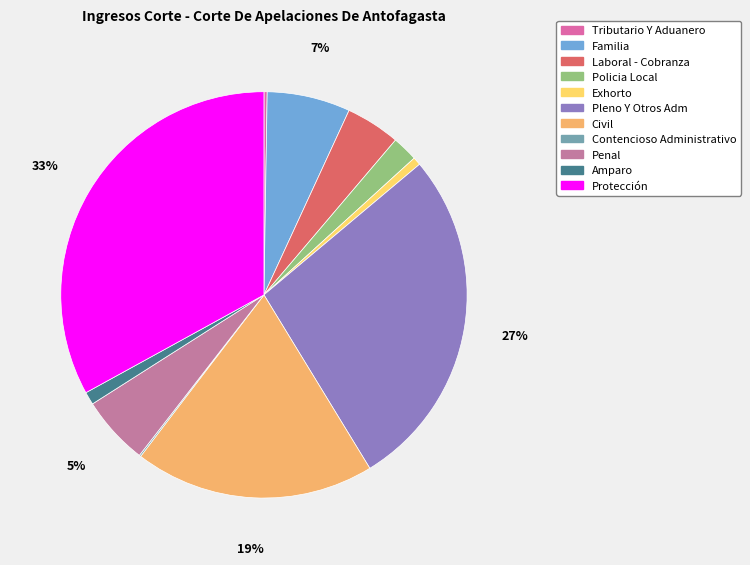

Is there a majority slice in this chart?

No